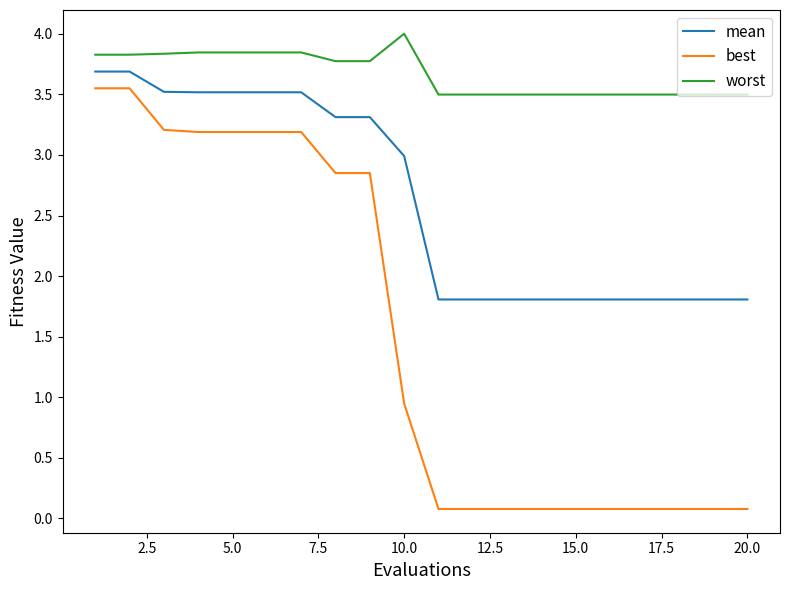

True or false: best and worst cross at least once.

False